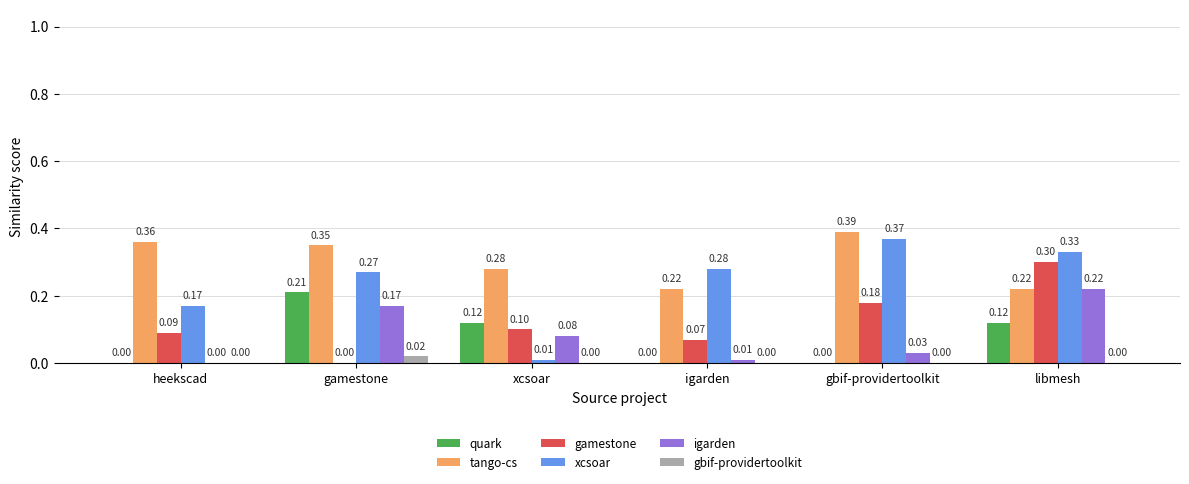

At which category does the chart reach its peak across all series?

gbif-providertoolkit